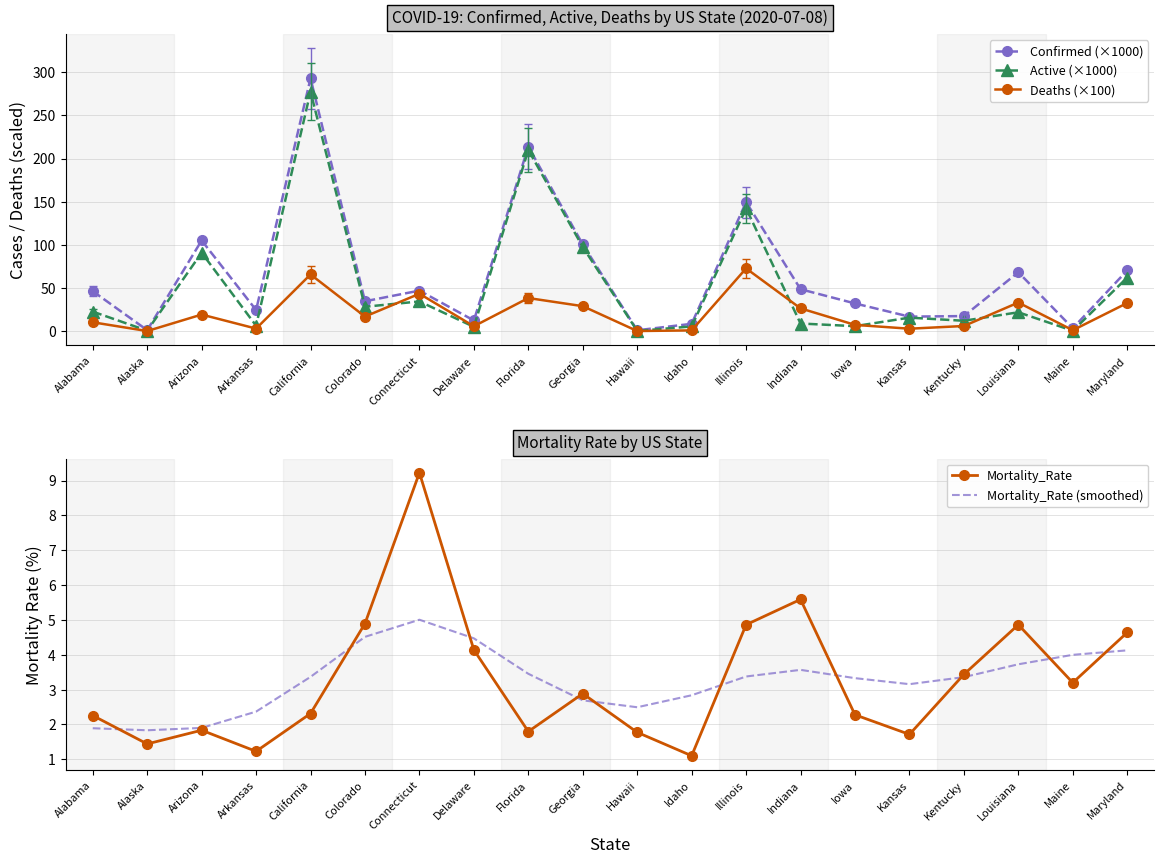

Reading left to right, list all the values displayed in this chart.

Confirmed (×1000): Alabama=46.3	Alaska=1.2	Arizona=105.1	Arkansas=24.5	California=292.9	Colorado=34.7	Connecticut=47.0	Delaware=12.4	Florida=213.8	Georgia=100.5	Hawaii=1.1	Idaho=8.5	Illinois=149.6	Indiana=48.6	Iowa=32.2	Kansas=16.9	Kentucky=17.5	Louisiana=68.3	Maine=3.4	Maryland=70.4
Active (×1000): Alabama=22.7	Alaska=0.6	Arizona=90.9	Arkansas=6.4	California=277.4	Colorado=28.3	Connecticut=34.5	Delaware=5.1	Florida=210.0	Georgia=97.6	Hawaii=0.3	Idaho=5.5	Illinois=142.3	Indiana=8.9	Iowa=5.8	Kansas=15.7	Kentucky=12.1	Louisiana=21.9	Maine=0.5	Maryland=62.1
Deaths (×100): Alabama=10.3	Alaska=0.2	Arizona=19.3	Arkansas=3.0	California=65.7	Colorado=17.0	Connecticut=43.4	Delaware=5.7	Florida=38.4	Georgia=29.0	Hawaii=0.2	Idaho=0.9	Illinois=72.7	Indiana=26.4	Iowa=7.3	Kansas=2.9	Kentucky=6.0	Louisiana=33.2	Maine=1.1	Maryland=32.7
Mortality_Rate: Alabama=2.3	Alaska=1.4	Arizona=1.8	Arkansas=1.2	California=2.3	Colorado=4.9	Connecticut=9.2	Delaware=4.1	Florida=1.8	Georgia=2.9	Hawaii=1.8	Idaho=1.1	Illinois=4.9	Indiana=5.6	Iowa=2.3	Kansas=1.7	Kentucky=3.4	Louisiana=4.9	Maine=3.2	Maryland=4.6
Mortality_Rate (smoothed): Alabama=1.9	Alaska=1.8	Arizona=1.9	Arkansas=2.4	California=3.4	Colorado=4.5	Connecticut=5.0	Delaware=4.5	Florida=3.5	Georgia=2.7	Hawaii=2.5	Idaho=2.8	Illinois=3.4	Indiana=3.6	Iowa=3.3	Kansas=3.2	Kentucky=3.4	Louisiana=3.7	Maine=4.0	Maryland=4.1